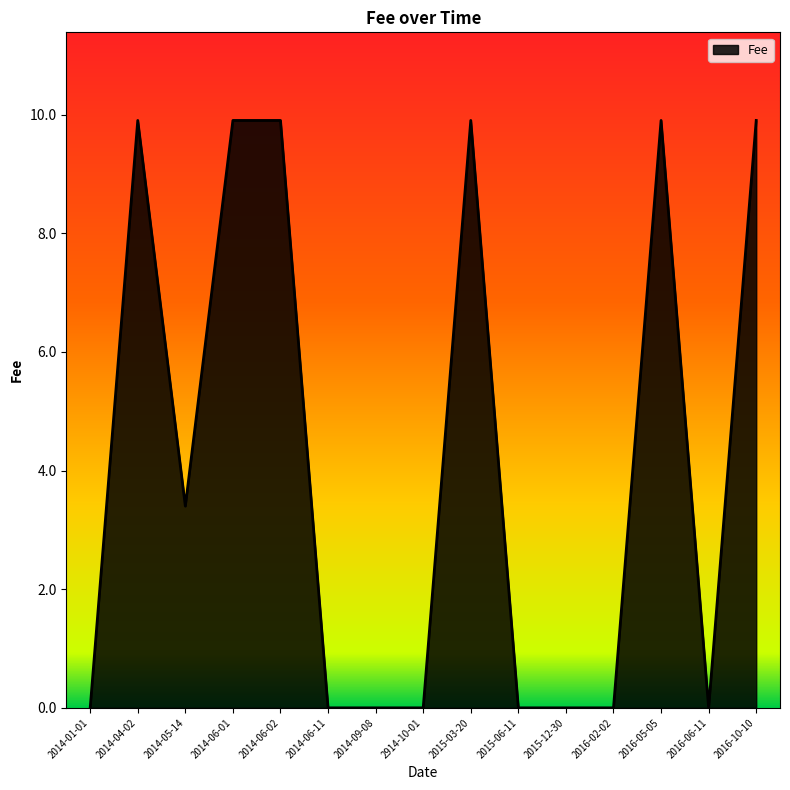

What is the greatest value displayed?

9.9